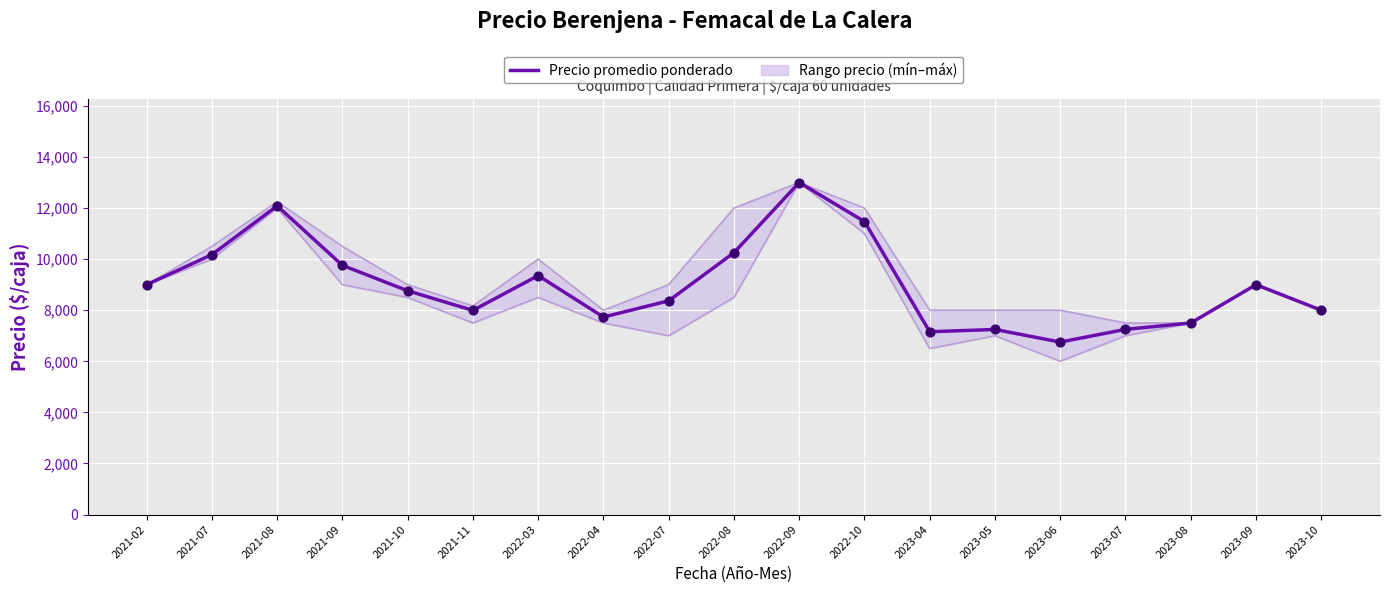

Is the value of Precio máximo at 2023-08 greater than the value of Precio promedio ponderado at 2023-05?

Yes